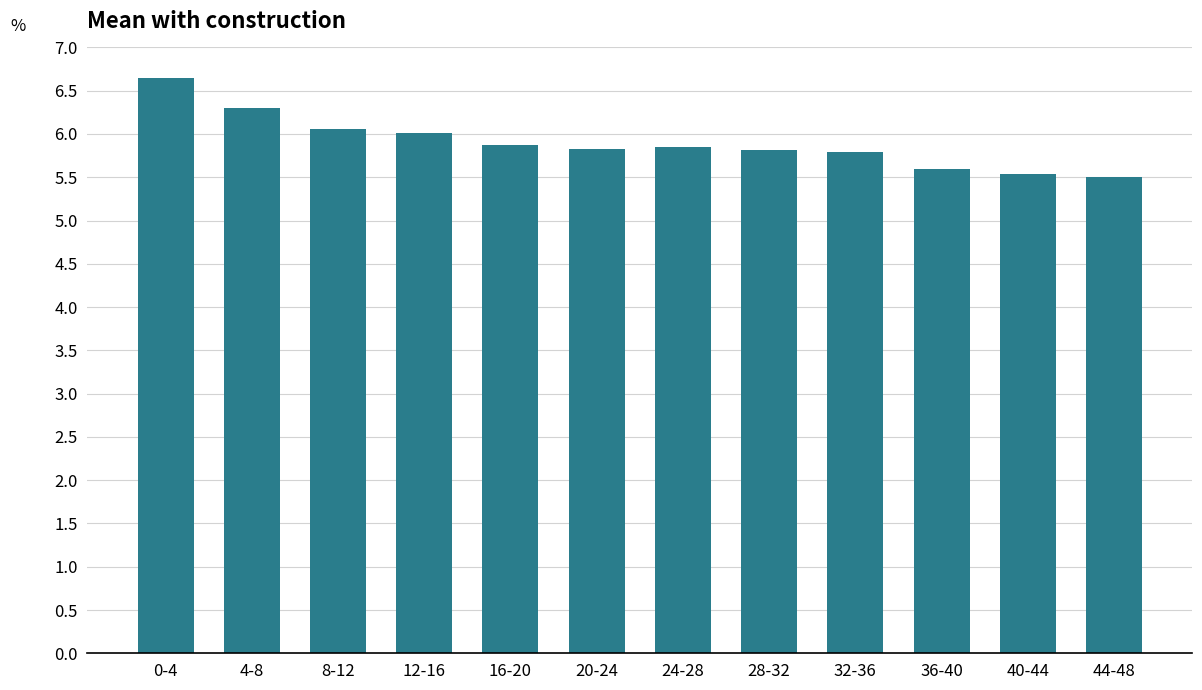

Approximately how many times larger is the value at 20-24 compared to 32-36?

1.0